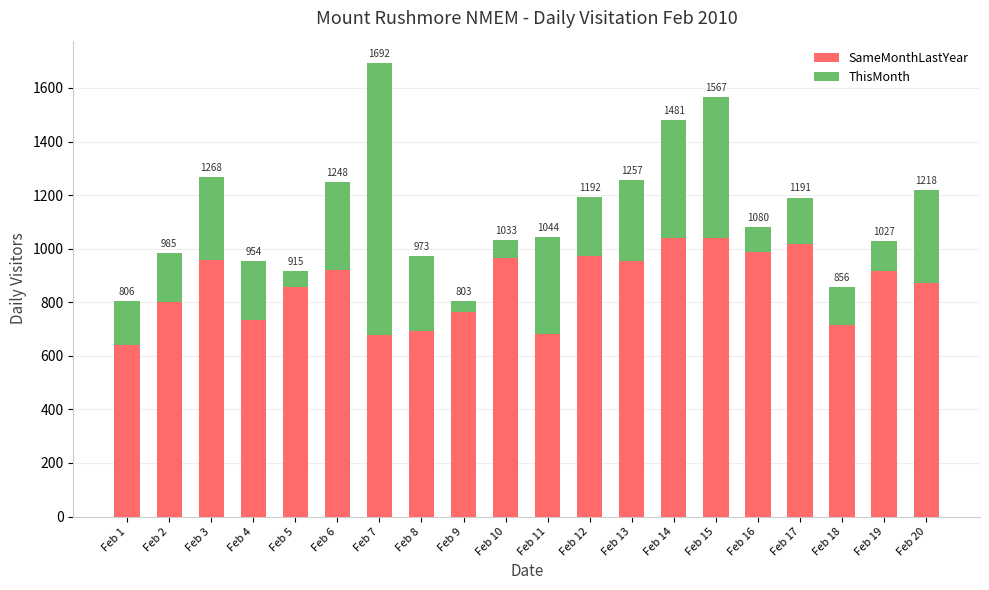

What are all the series names shown in the legend?

SameMonthLastYear, ThisMonth